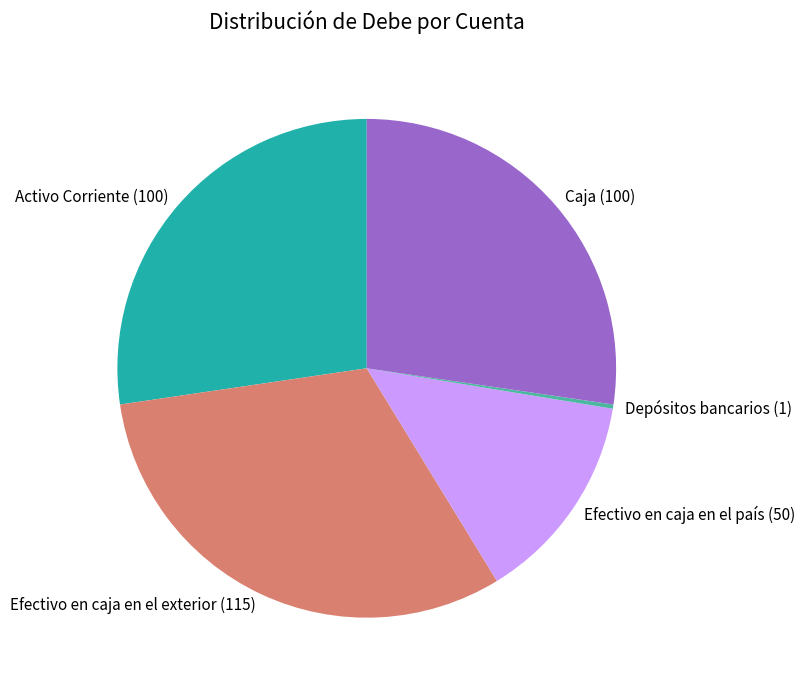

Does Efectivo en caja en el exterior account for over 50% of the chart?

No